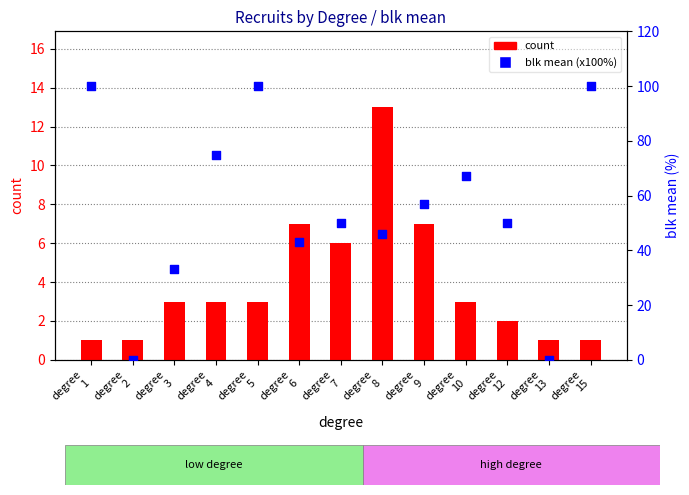

Is the value of count at degree
12 greater than the value of blk mean (x100%) at degree
7?

No